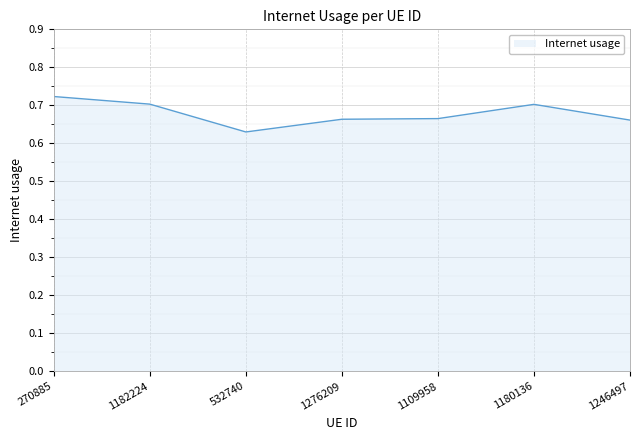

The value at 1180136 is 0.7. True or false?

True